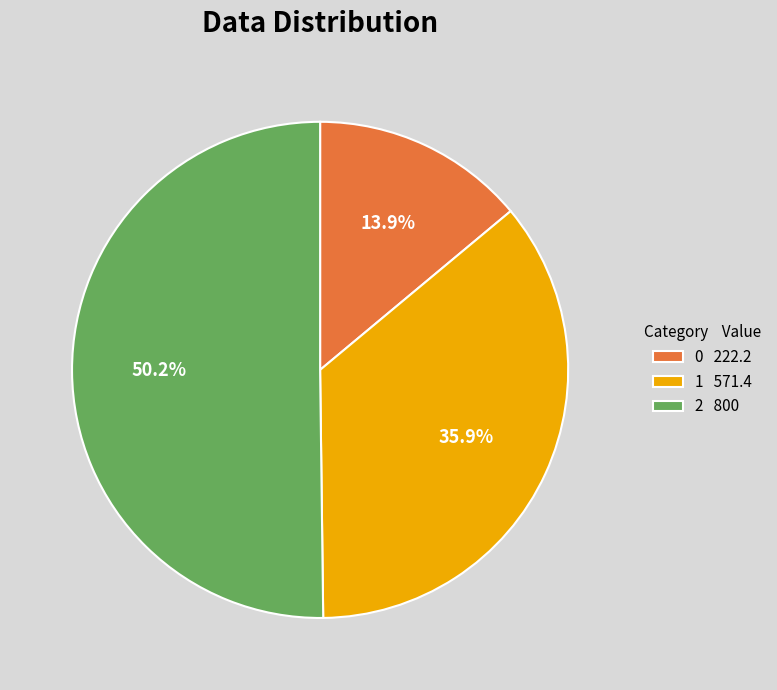

To the nearest percent, what portion does 0 represent?

14%